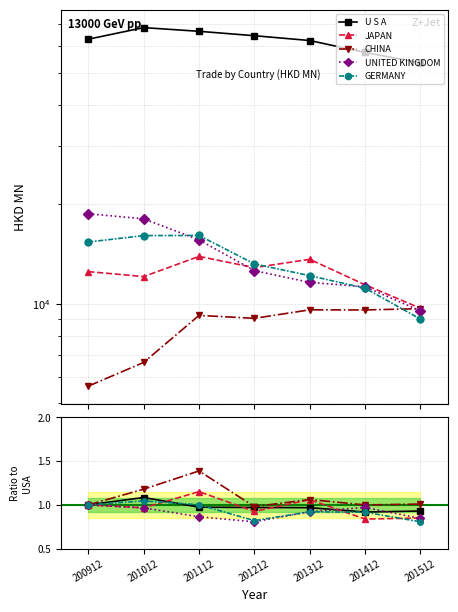

Is this an area chart (filled region under the line)?

No